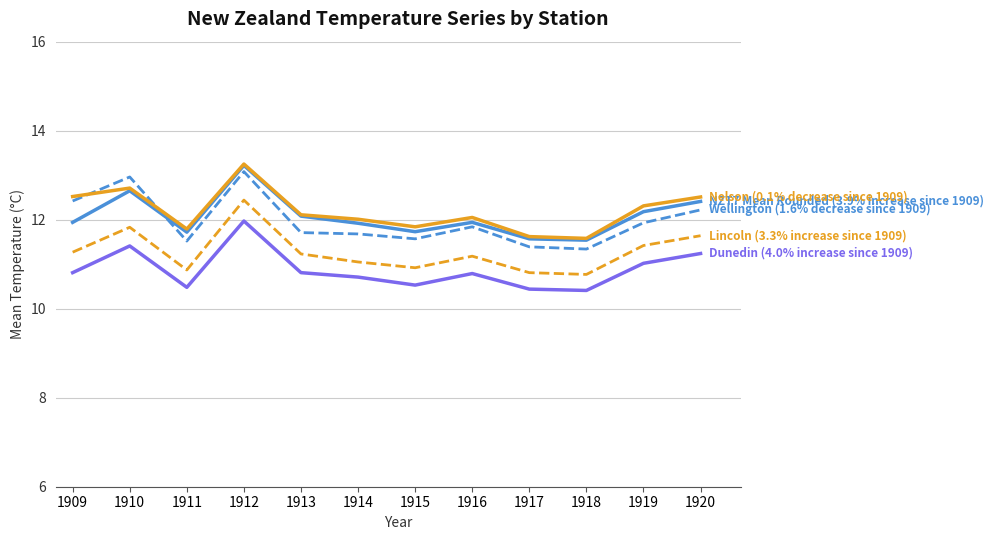

What is the spread (max minus min) of values at 1916?

1.3